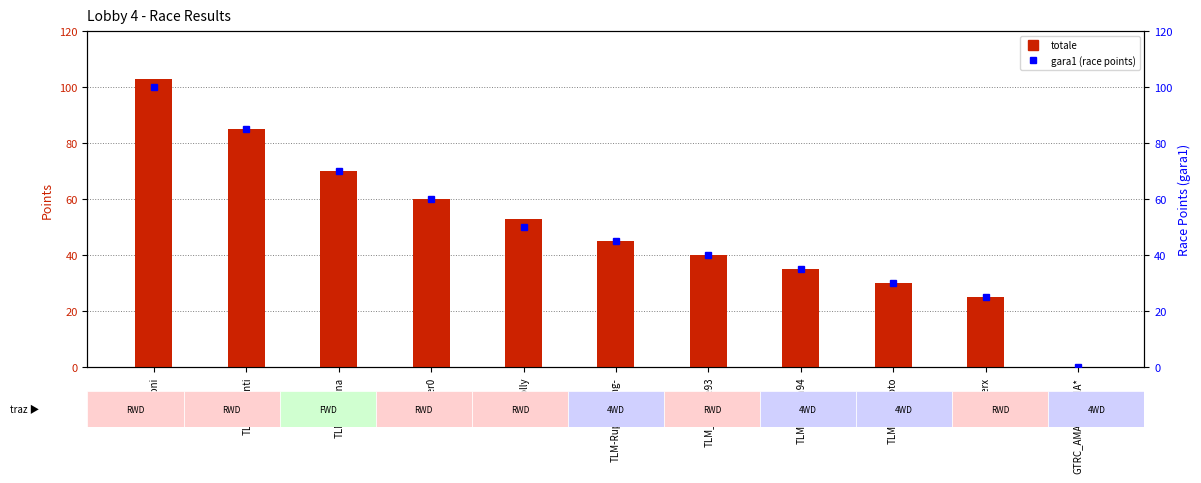

At GTRC_AMALA_ETNA*, list the series in order from largest to smallest.

totale, gara1 (race points)